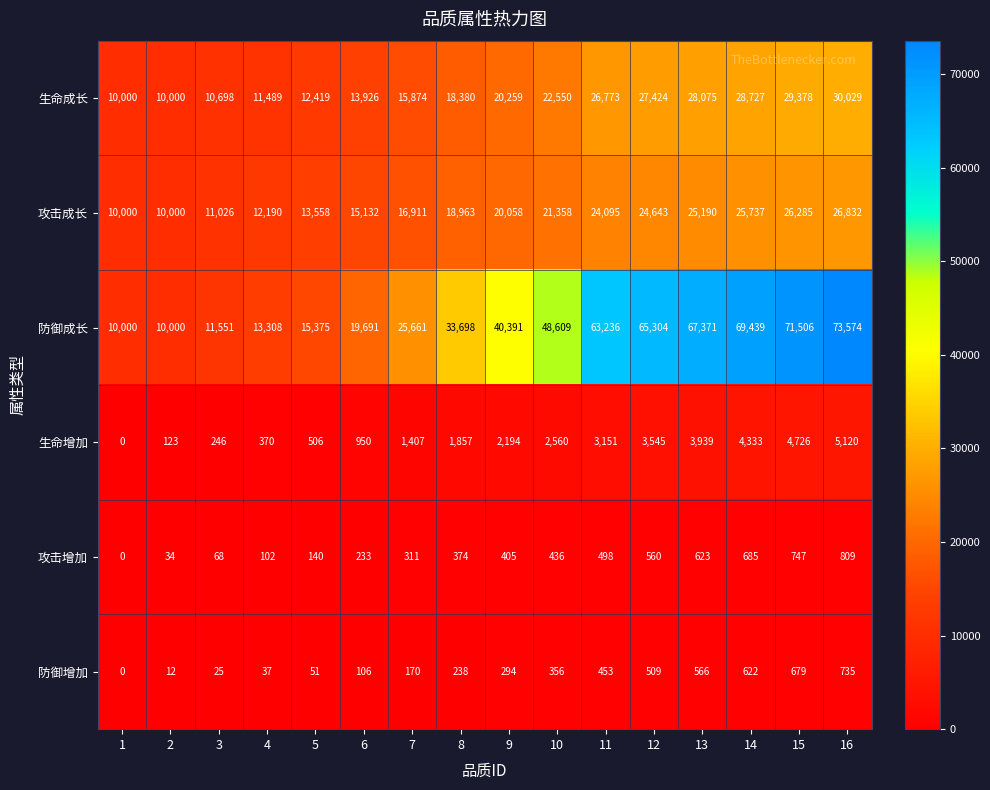

Is it true that 攻击增加 equals 424 at 14?

False